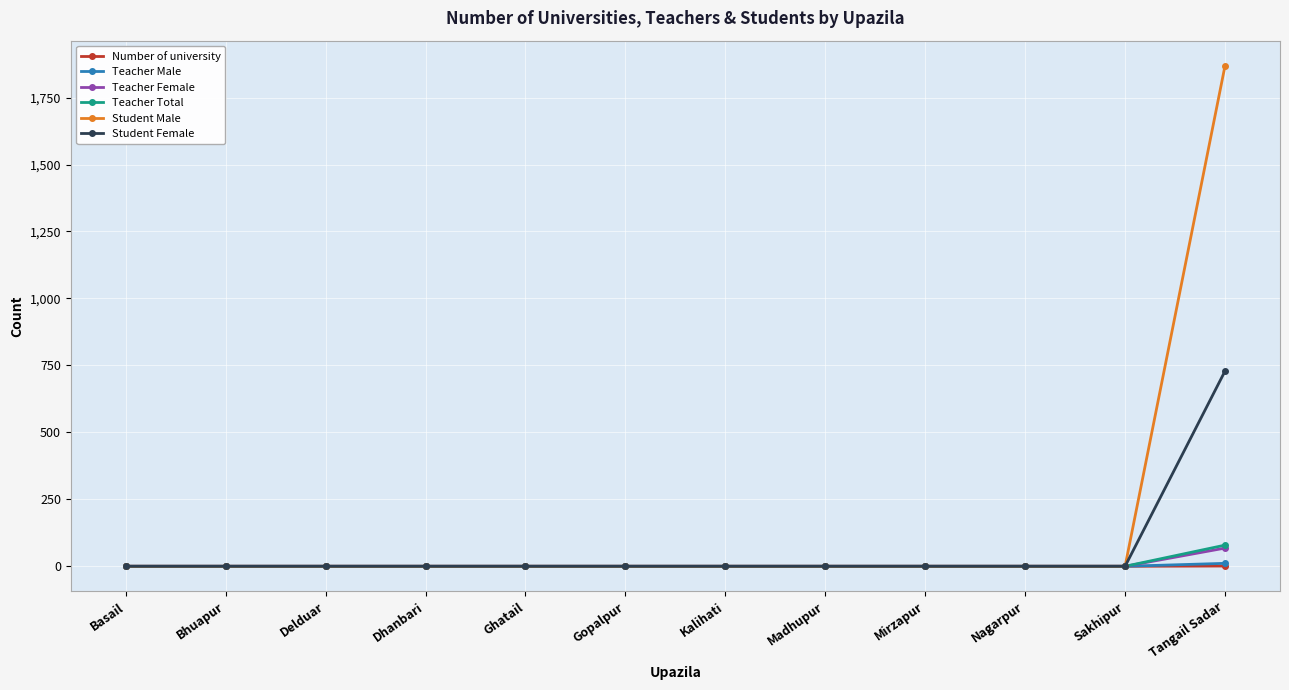

At which category is the sum across all series the highest?

Tangail Sadar